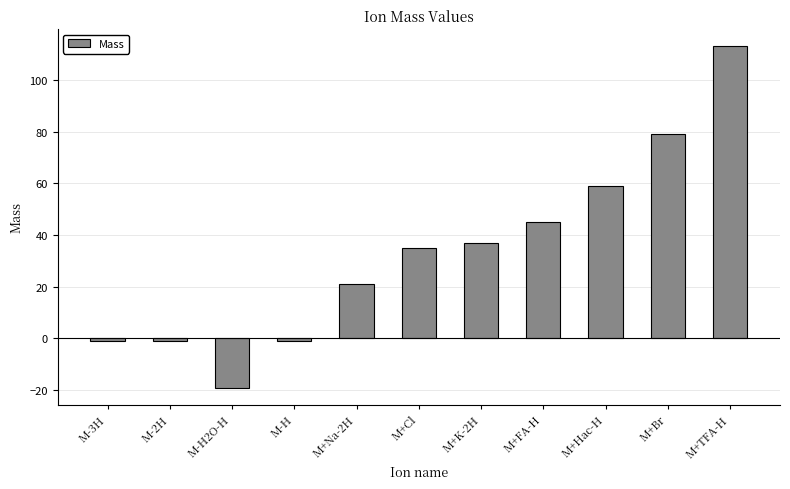

What is the value of the 6th bar from the left?

35.0